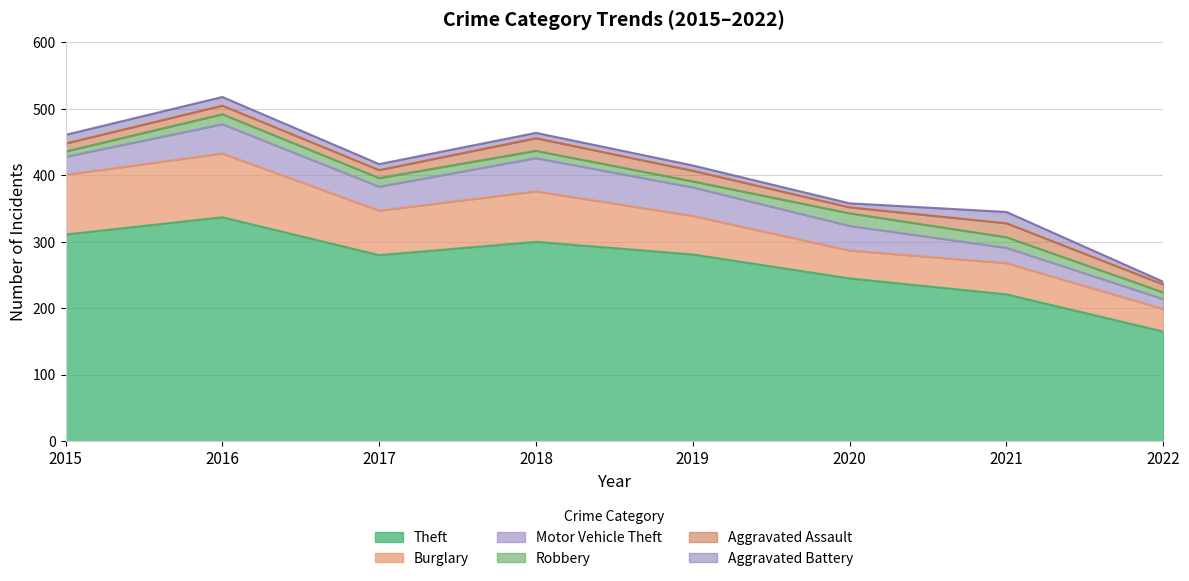

Does the chart display data point markers on the line(s)?

No